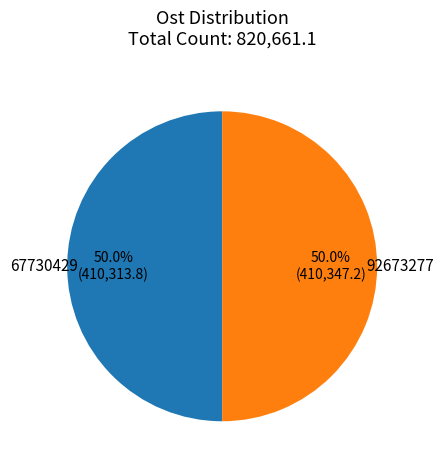

Approximately how many times larger is the value at 67730429 compared to 92673277?

1.0